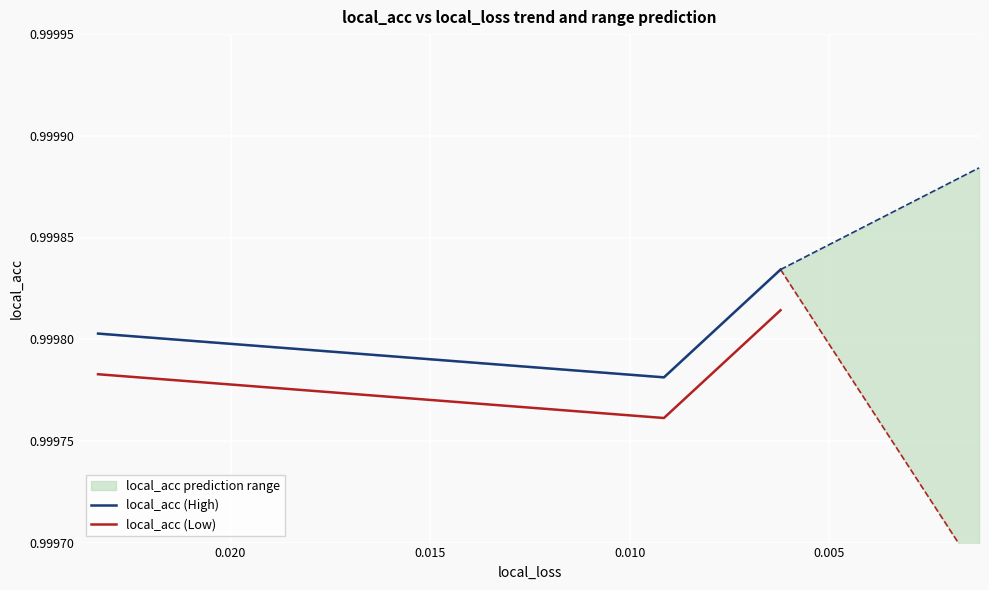

What is the sum of all local_acc (Low) values?

3.0